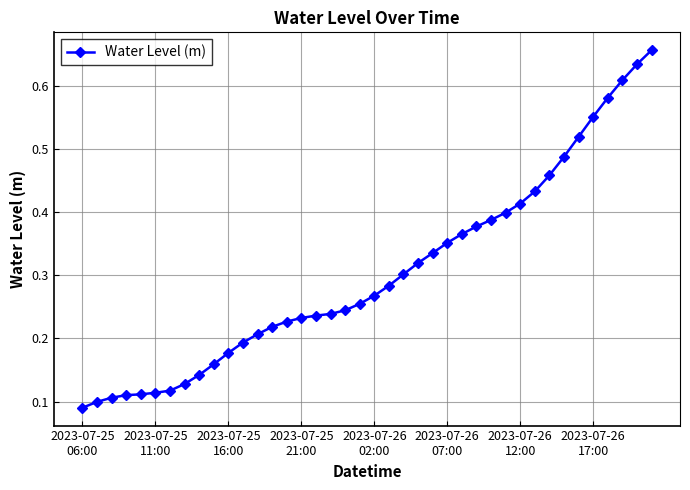

What is the sum of all values?

12.1